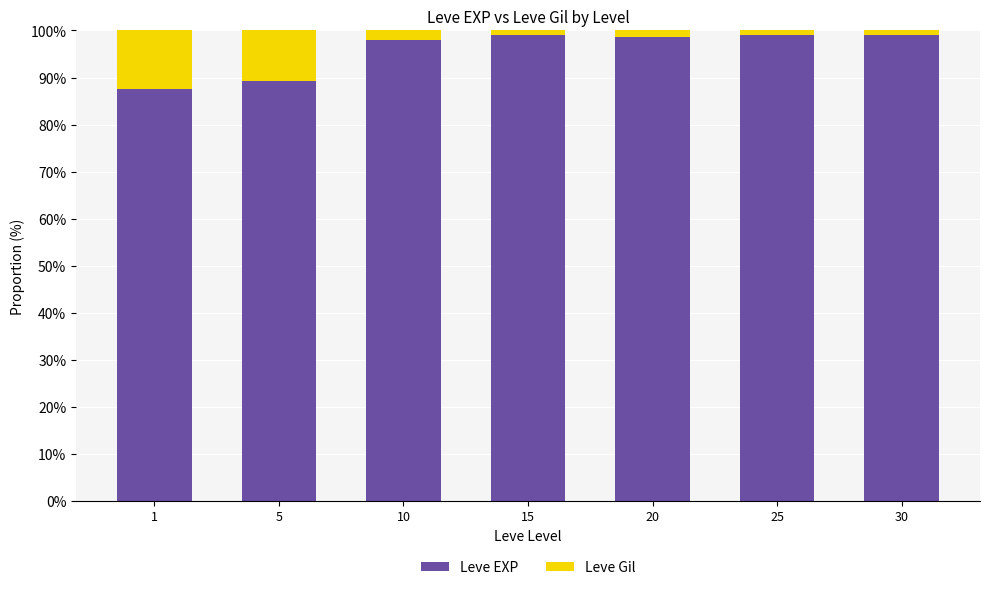

What is the highest value of the Leve EXP series?

99.1